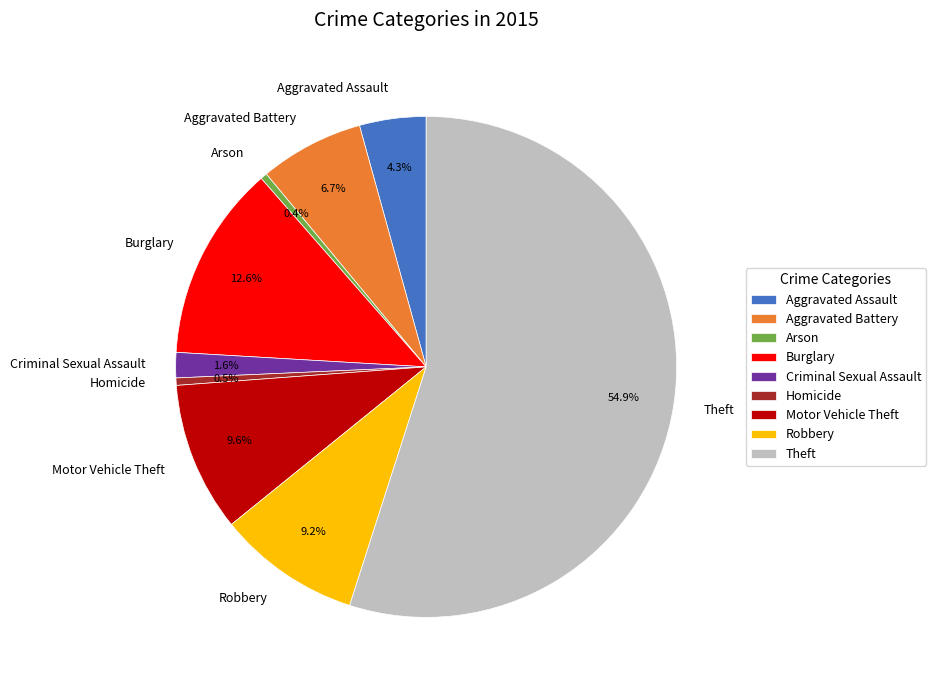

Which slice is the largest?

Theft